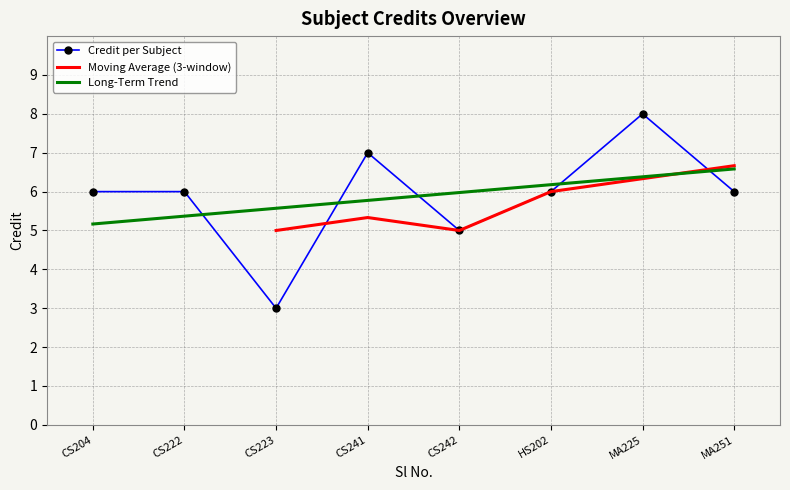

Rank the categories by Long-Term Trend value from highest to lowest.

MA251, MA225, HS202, CS242, CS241, CS223, CS222, CS204